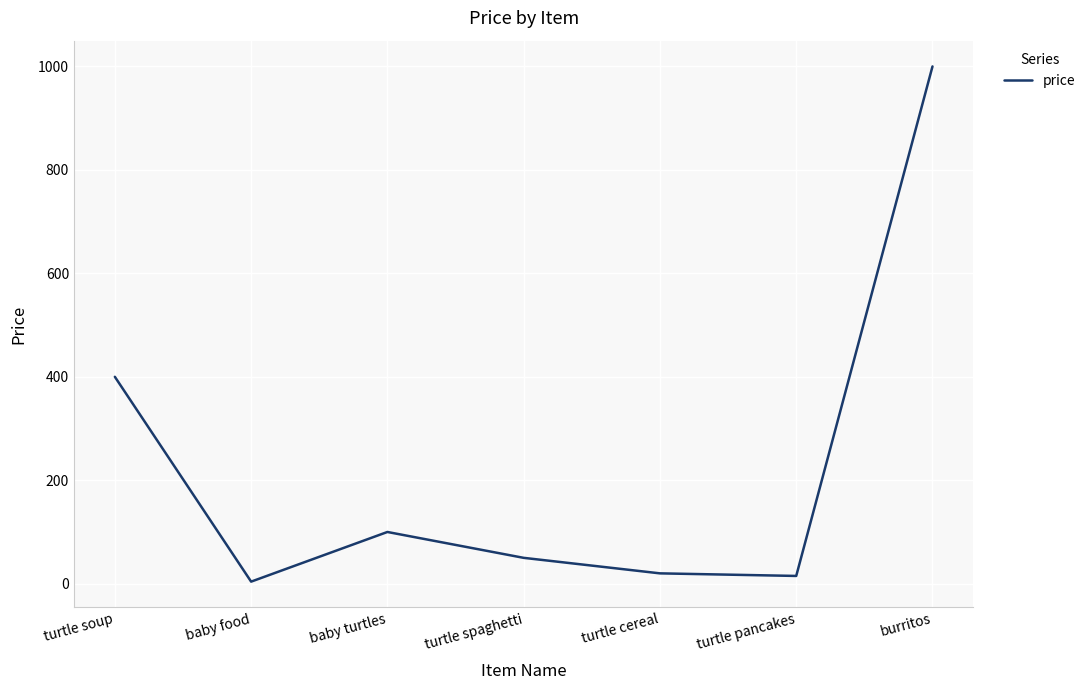

What is the average value?

227